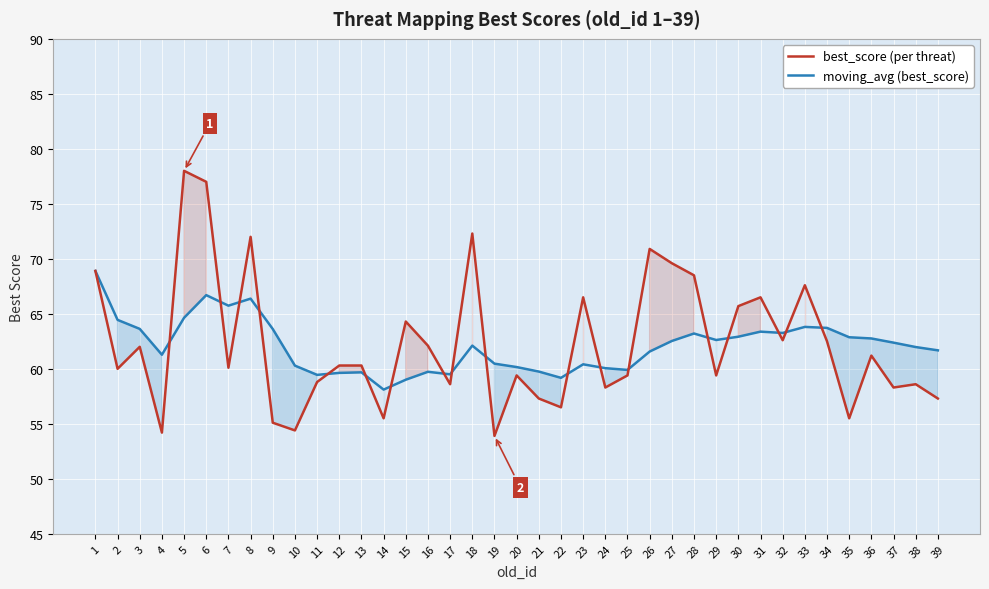

Between 13 and 29, which series saw the biggest shift?

moving_avg (best_score)